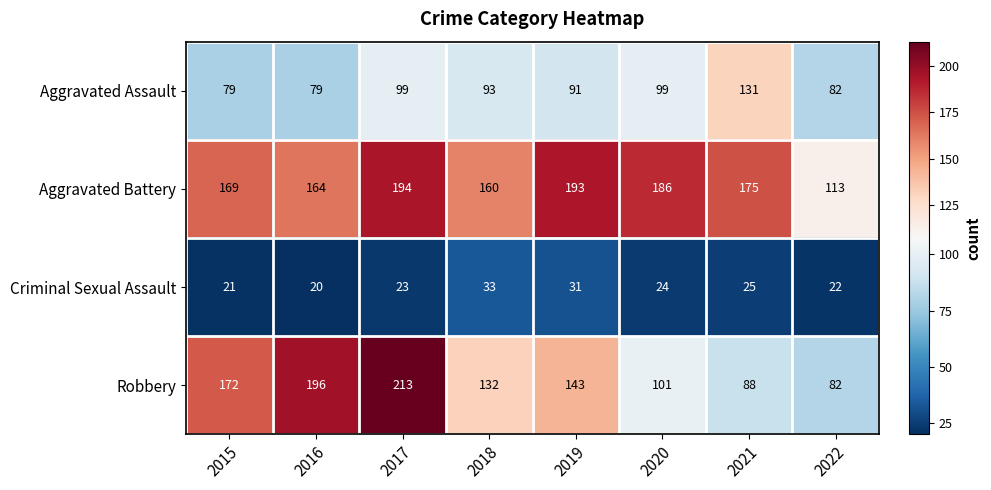

At which label does Criminal Sexual Assault first exceed 24?

2018